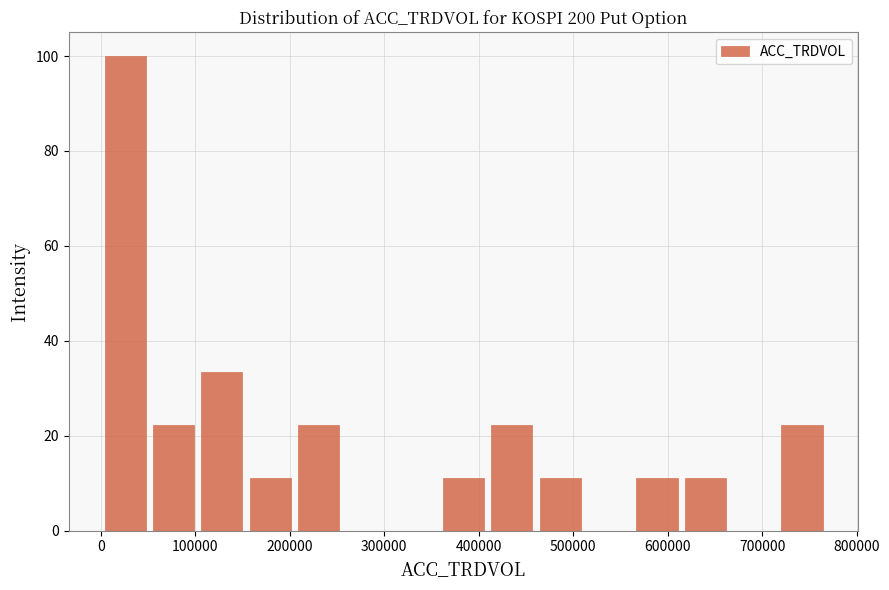

Which range on the x-axis has the tallest bar?

0 to 50000